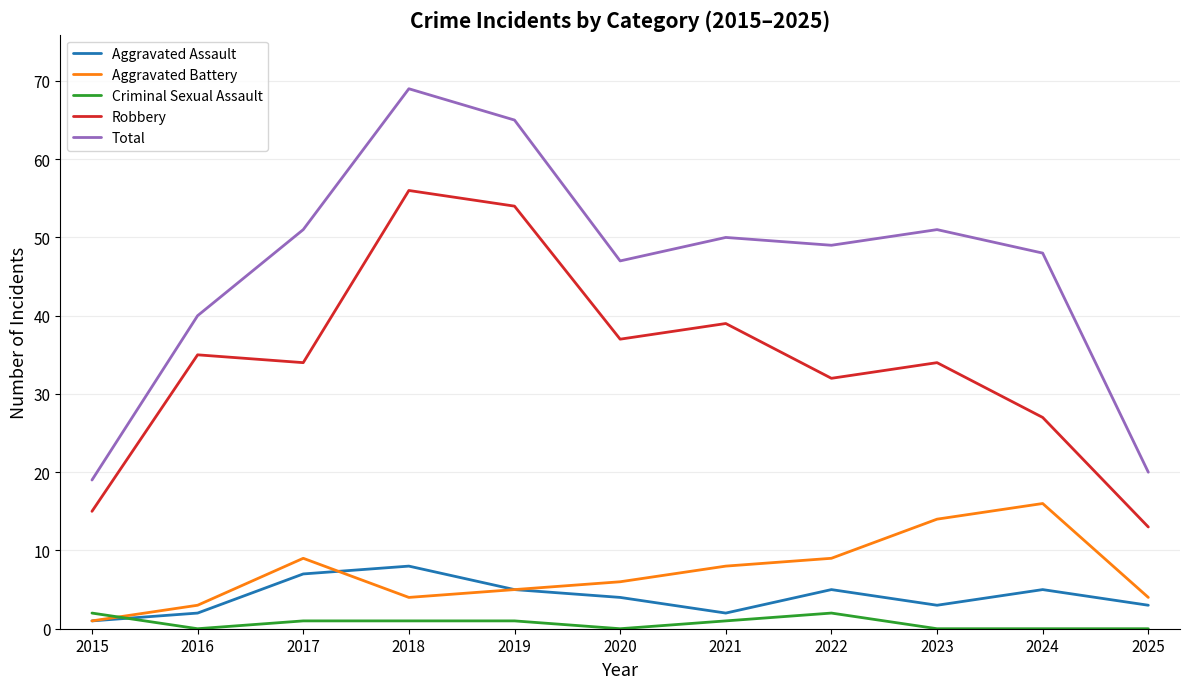

What is the total value across all series at 2017?

102